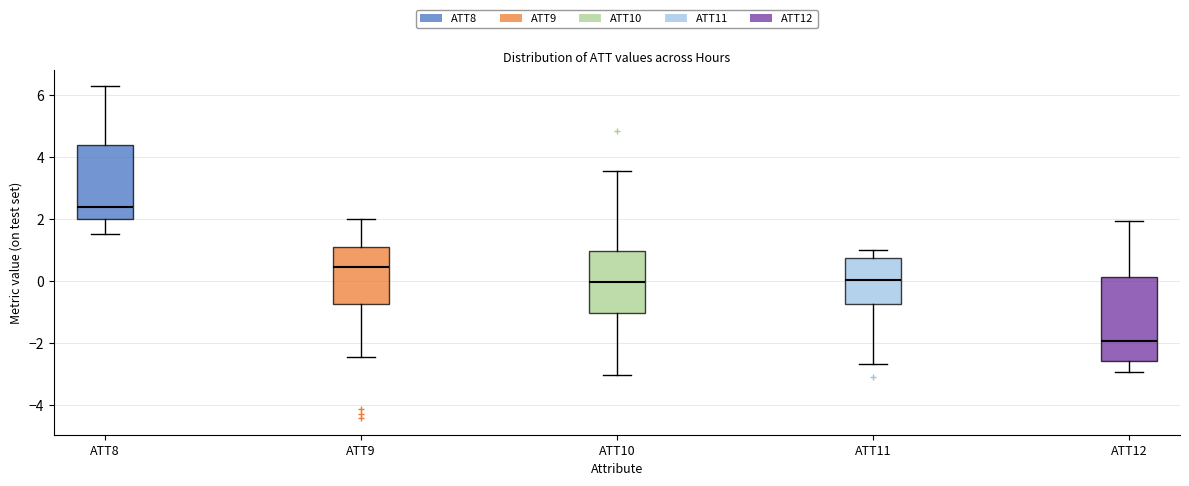

Reading left to right, transcribe this box plot: for each box, give where its median line is, the range the box spans, and where its two whiskers end, as read against the y-axis. The values are not printed on the chart, so give them approximately, as read against the axis.

ATT8: median 2.4, box 2.0 to 4.4, whiskers 1.6 to 6.2
ATT9: median 0.4, box -0.8 to 1.0, whiskers -2.4 to 2.0
ATT10: median 0.0, box -1.0 to 1.0, whiskers -3.0 to 3.6
ATT11: median 0.0, box -0.8 to 0.8, whiskers -2.6 to 1.0
ATT12: median -2.0, box -2.6 to 0.2, whiskers -3.0 to 2.0